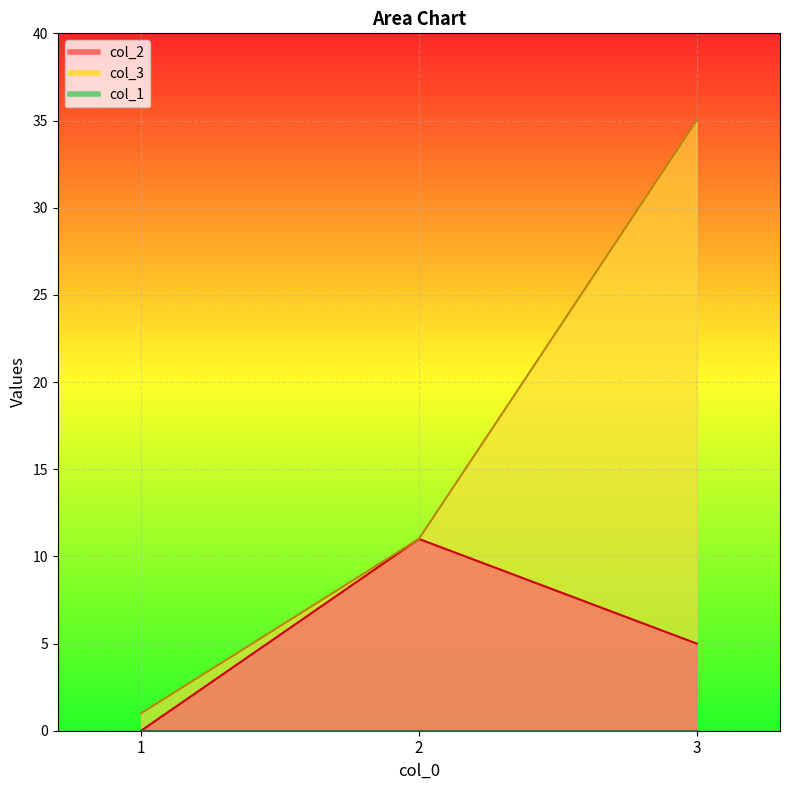

Is the value of col_2 at 2 greater than the value of col_3 at 1?

Yes